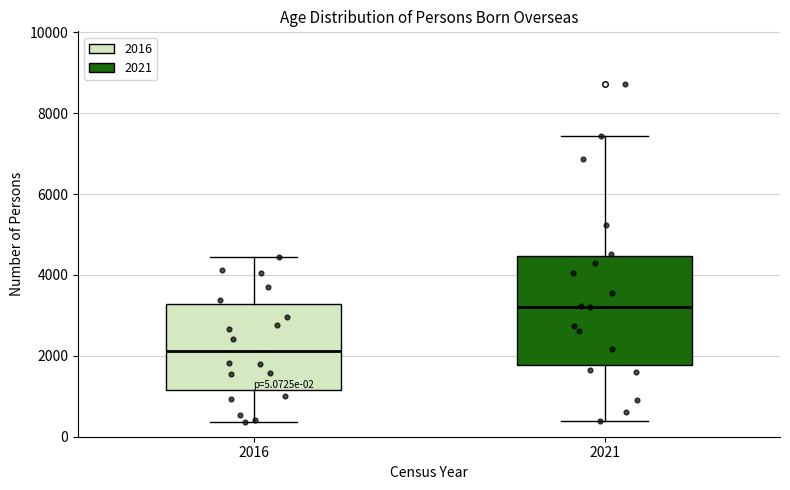

Which box has the highest median line?

2021